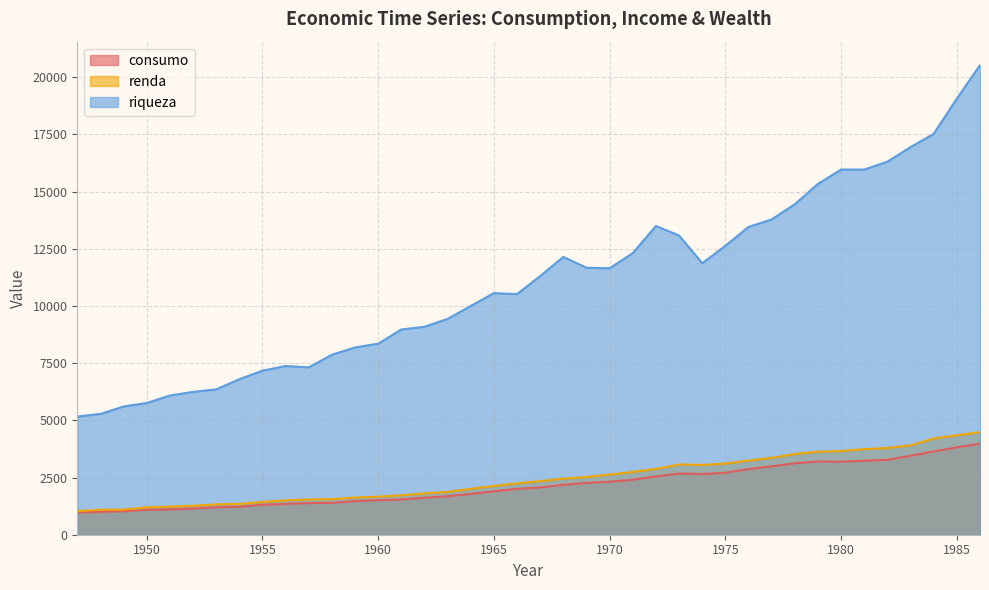

How many data points in riqueza are above 11312?

20